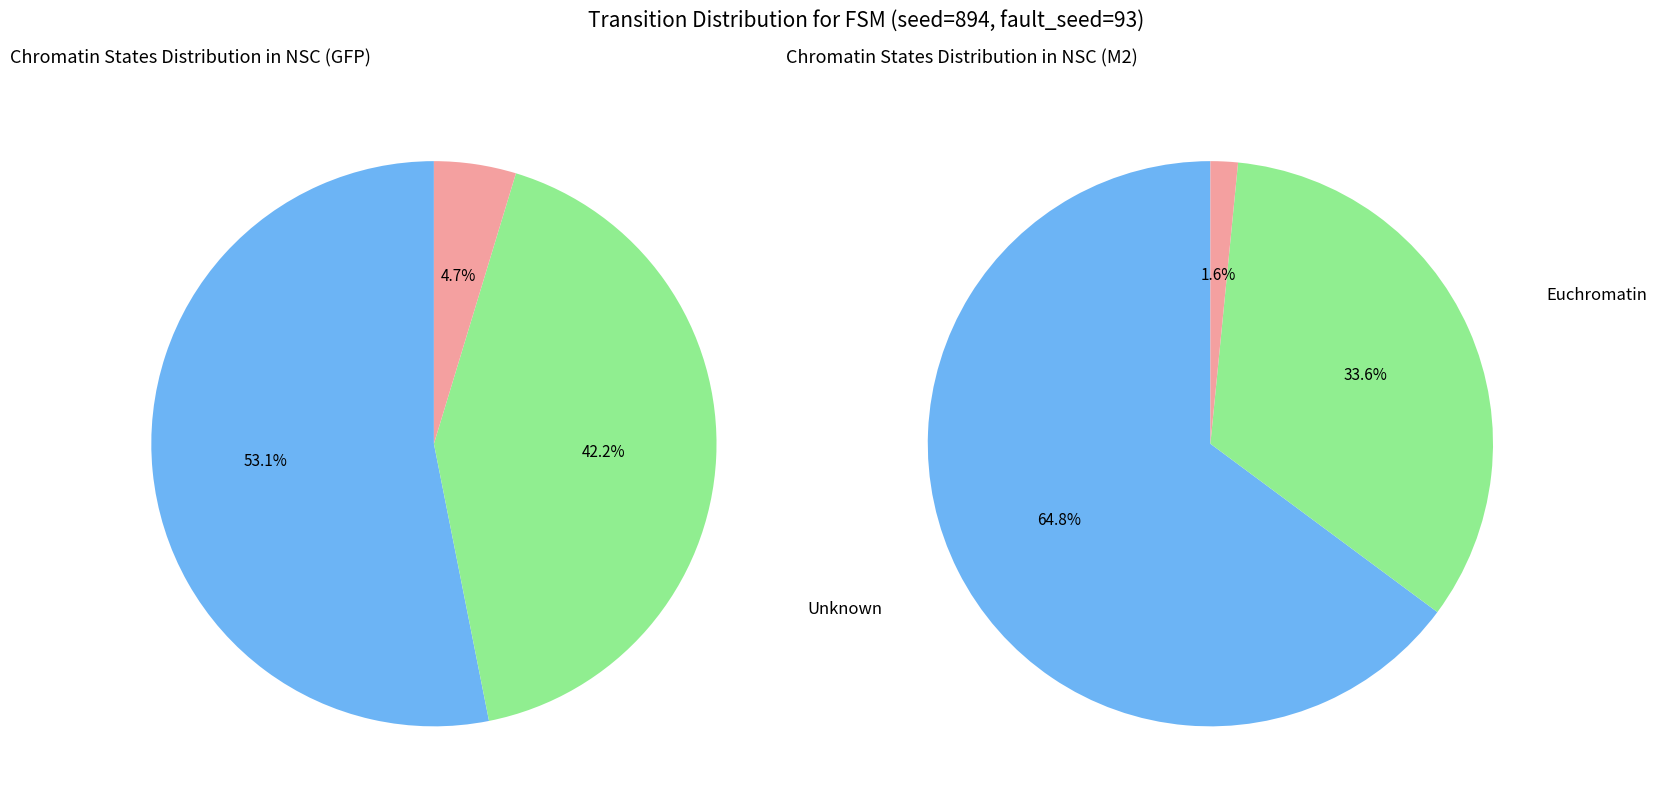

What is the spread (max minus min) of values at 1?

64